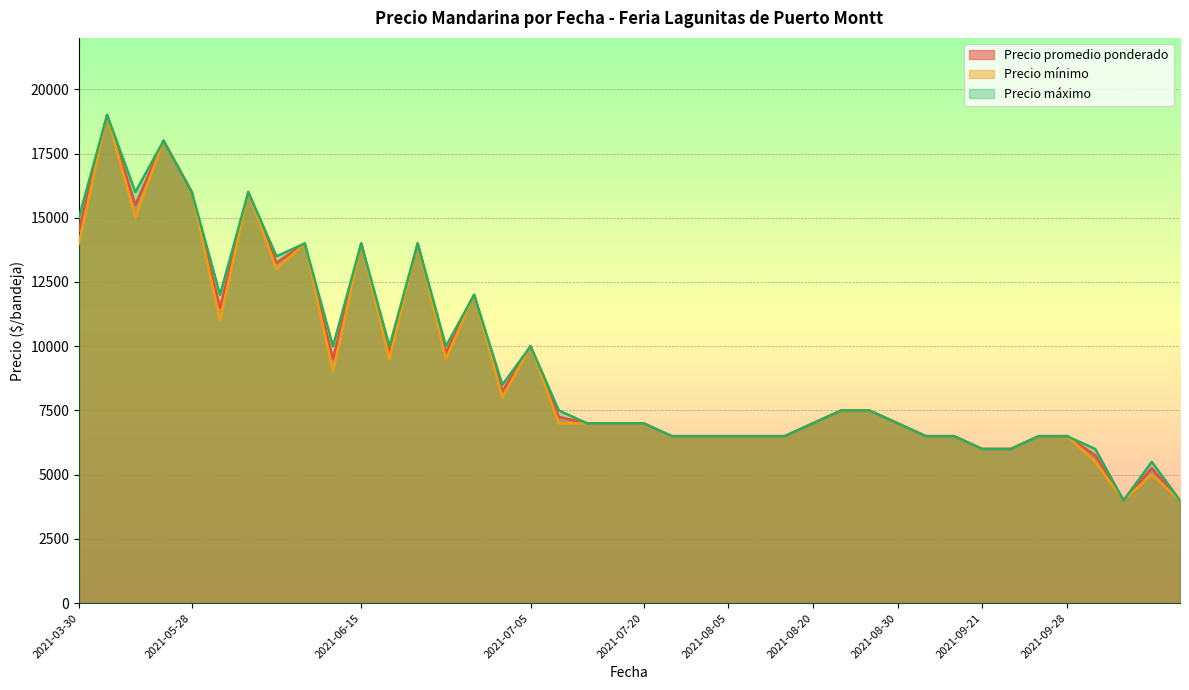

Rank the series by their maximum value, from highest to lowest.

Precio promedio ponderado, Precio mínimo, Precio máximo